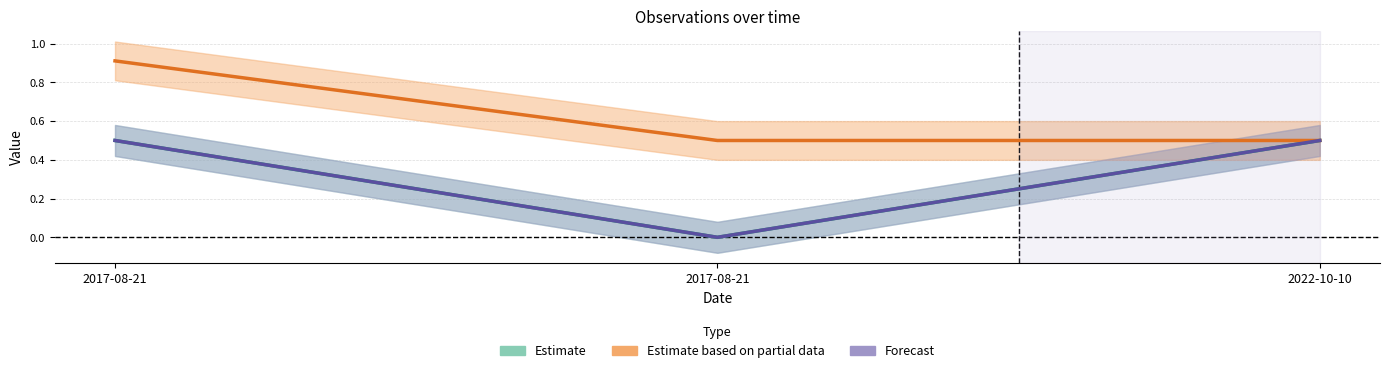

What is the spread (max minus min) of values at 2017-08-21?

0.4